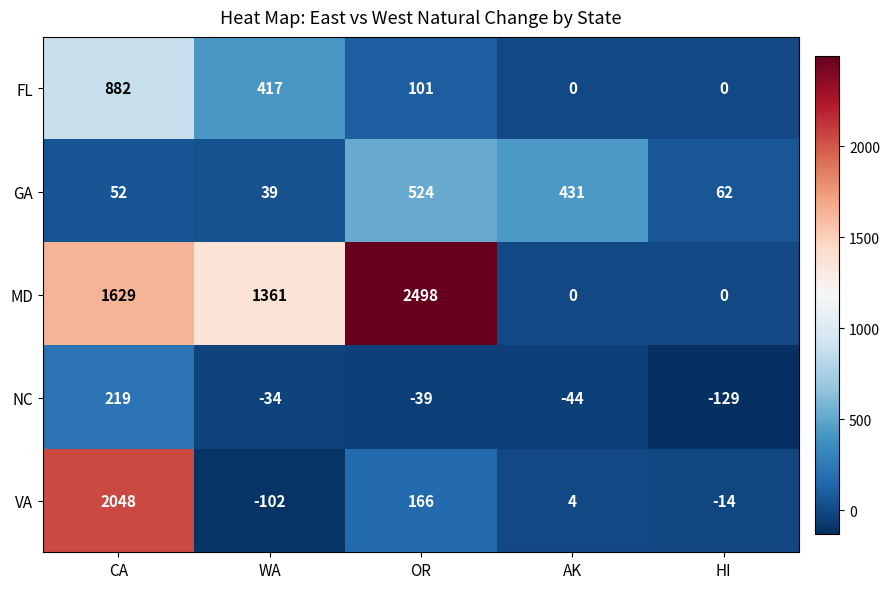

How many data points does each series have?

5